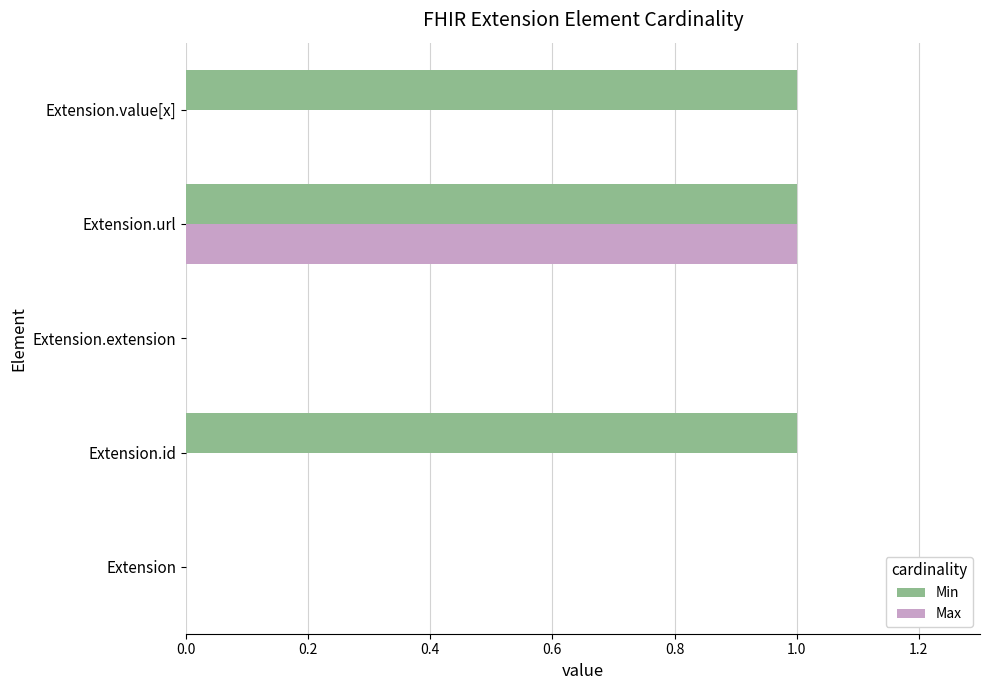

Which series changed the most between Extension.id and Extension.url?

Max